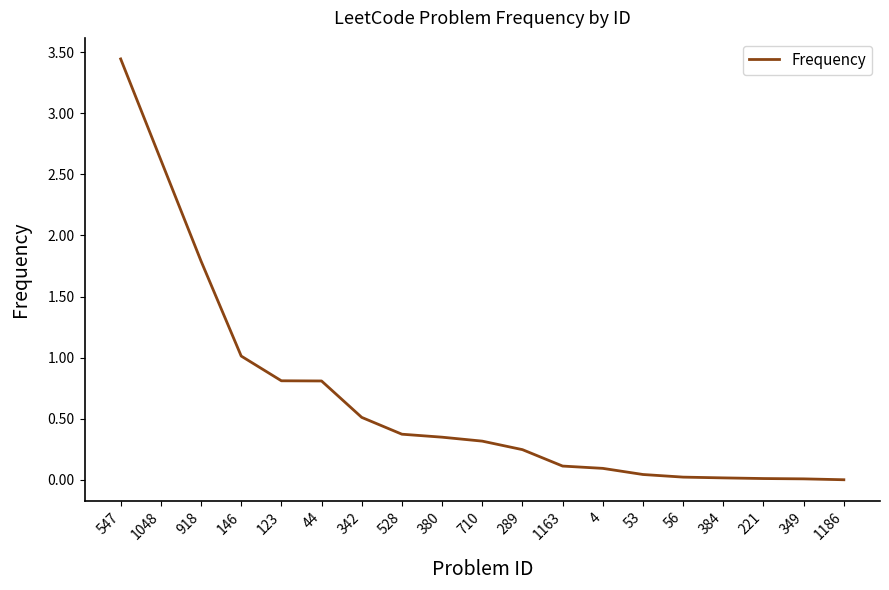

Does the chart display data point markers on the line(s)?

No